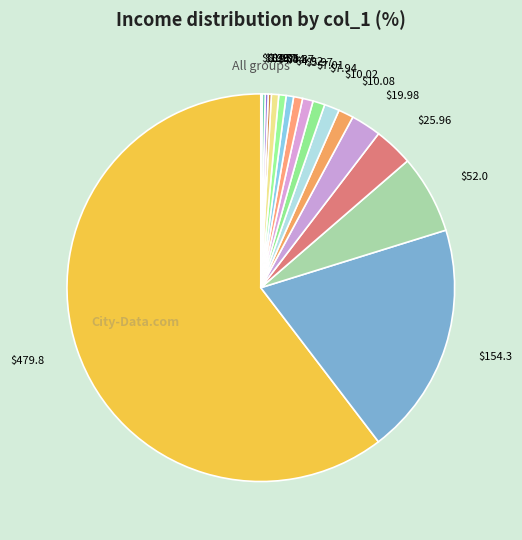

Is there a majority slice in this chart?

Yes